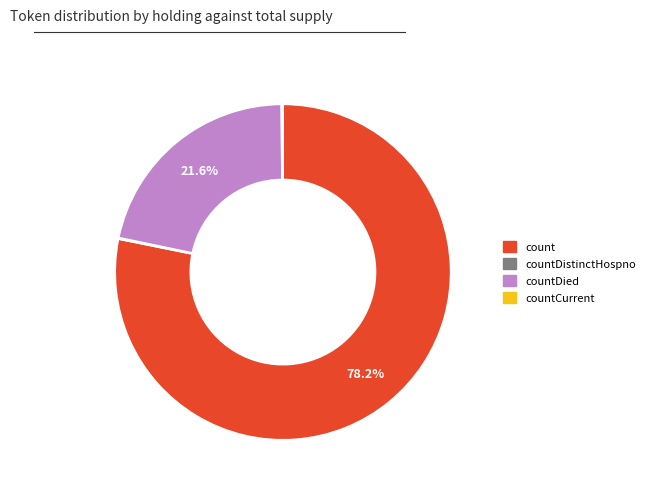

To the nearest percent, what is the difference between the largest and smallest slice percentages?

78%